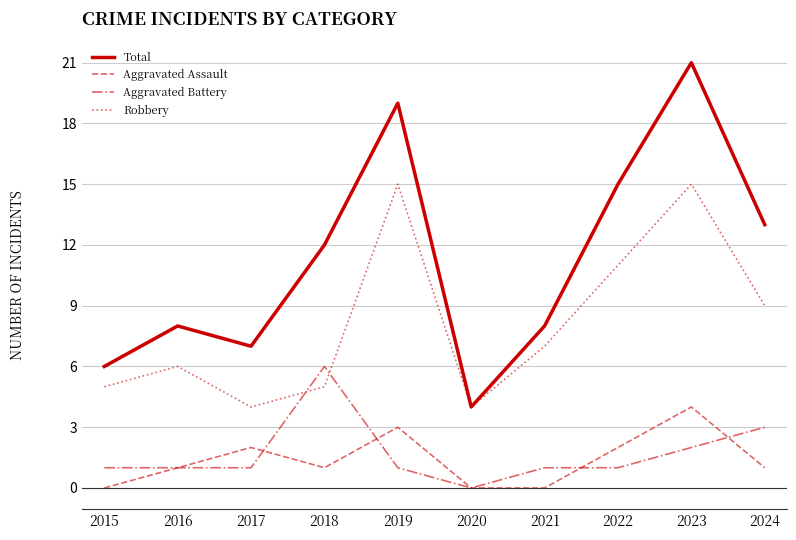

Which series has the largest total across all categories?

Total